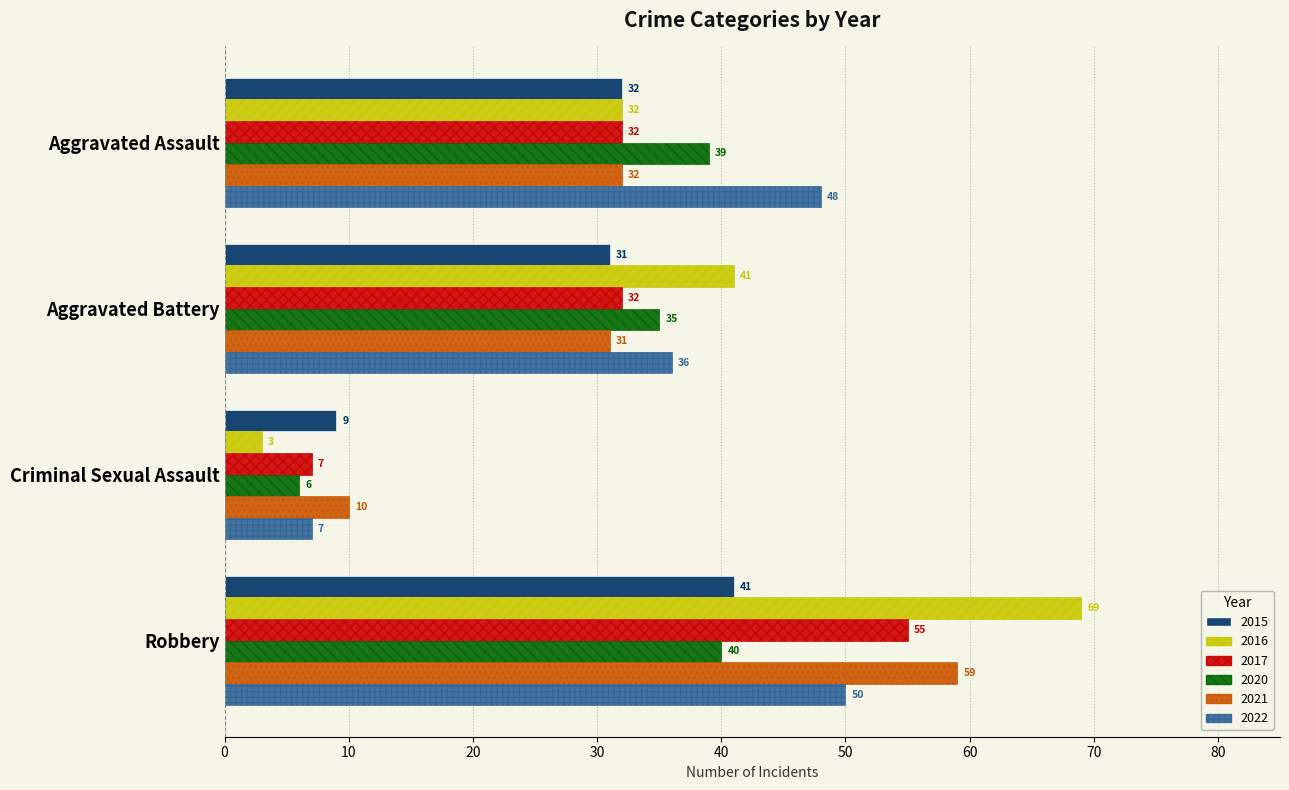

What is the minimum value shown in the chart?

3